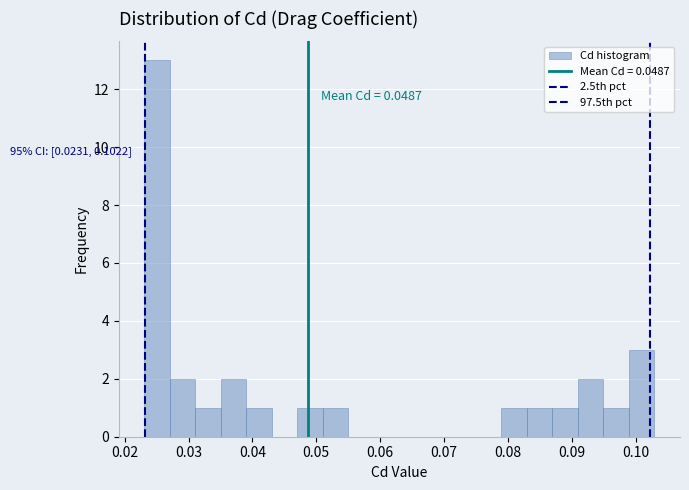

Read against the x-axis, roughly where is the centre of the tallest bar?

0.025